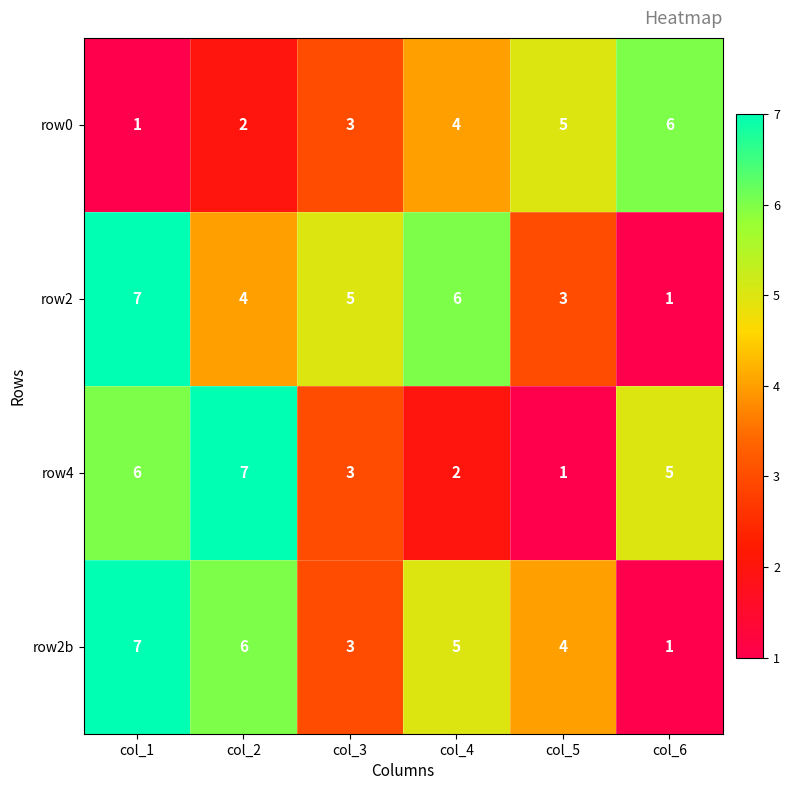

What is the smallest value displayed?

1